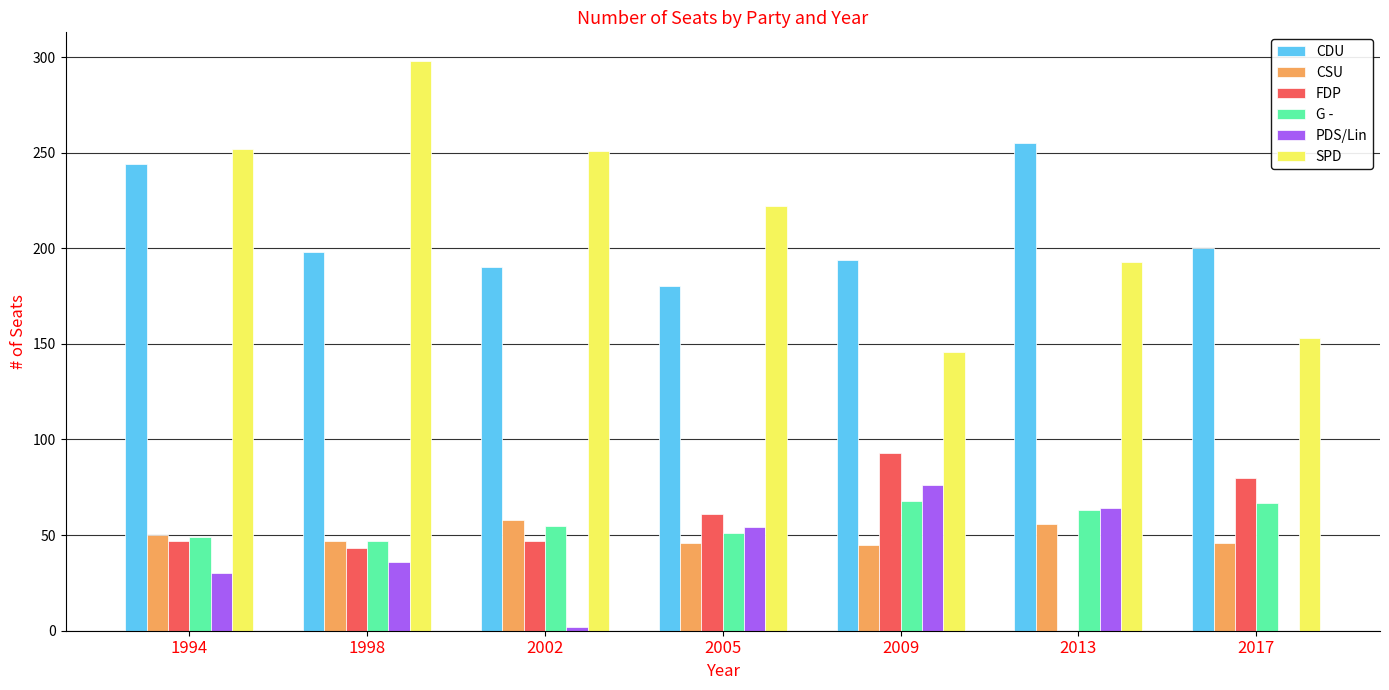

Is it true that CSU equals 70 at 1994?

False